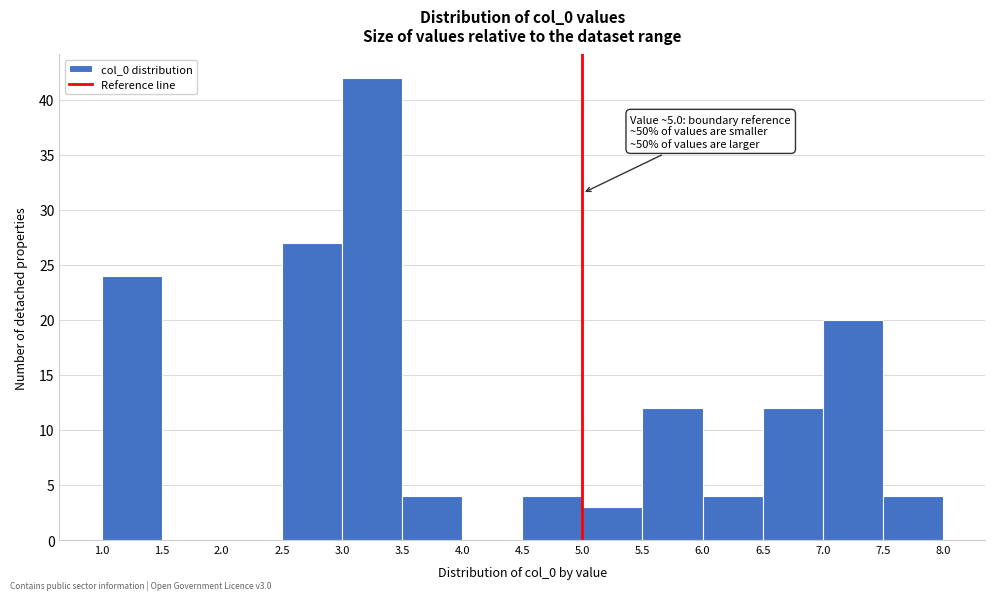

Over which range of the x-axis is the bar tallest?

3.0 to 3.5